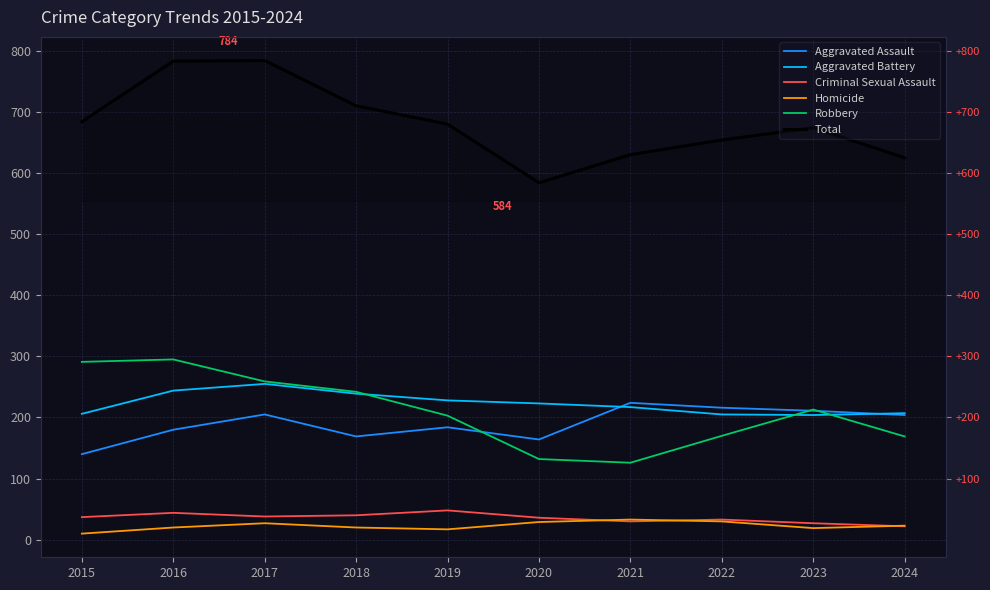

What are all the series names shown in the legend?

Aggravated Assault, Aggravated Battery, Criminal Sexual Assault, Homicide, Robbery, Total